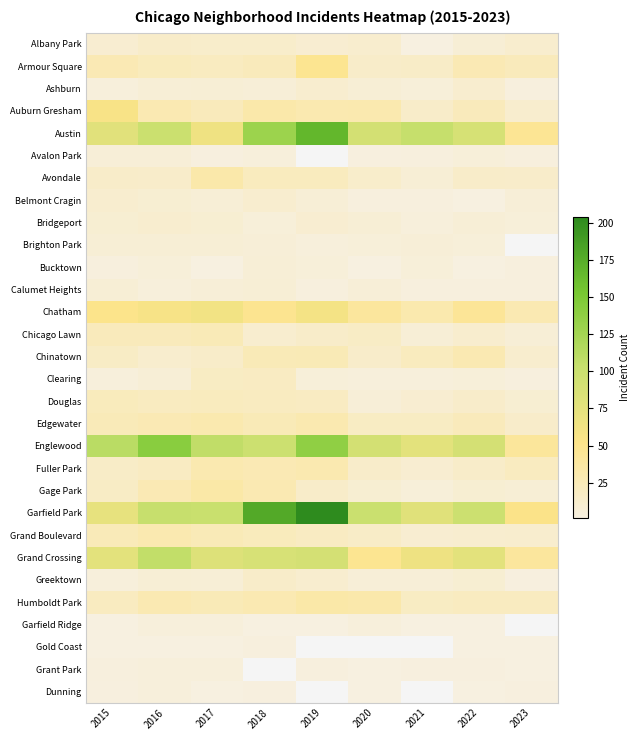

At which category does the chart reach its peak across all series?

2019